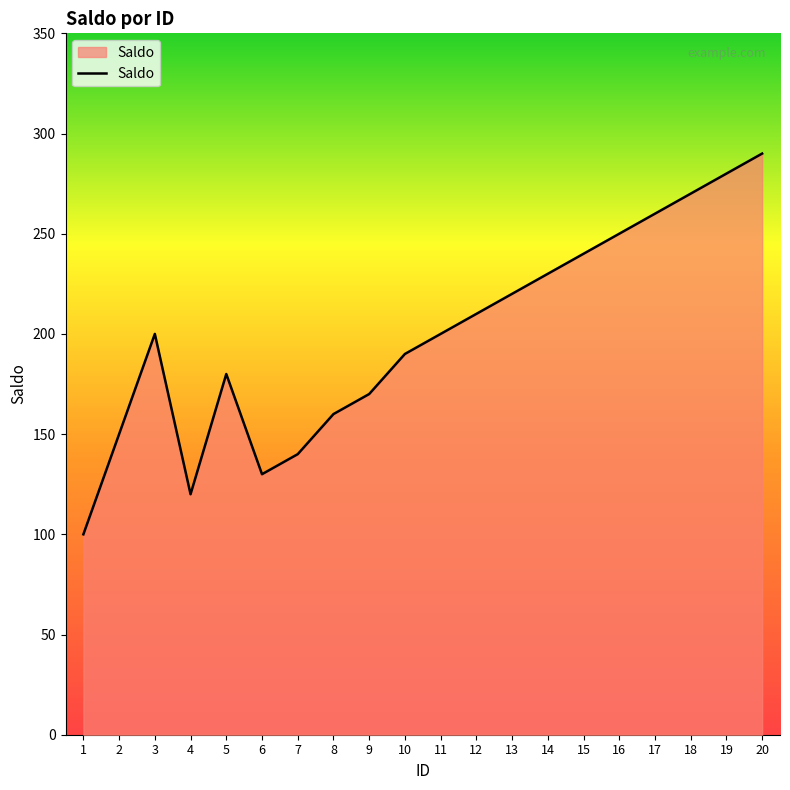

What is the change in value from 6 to 20?

+160